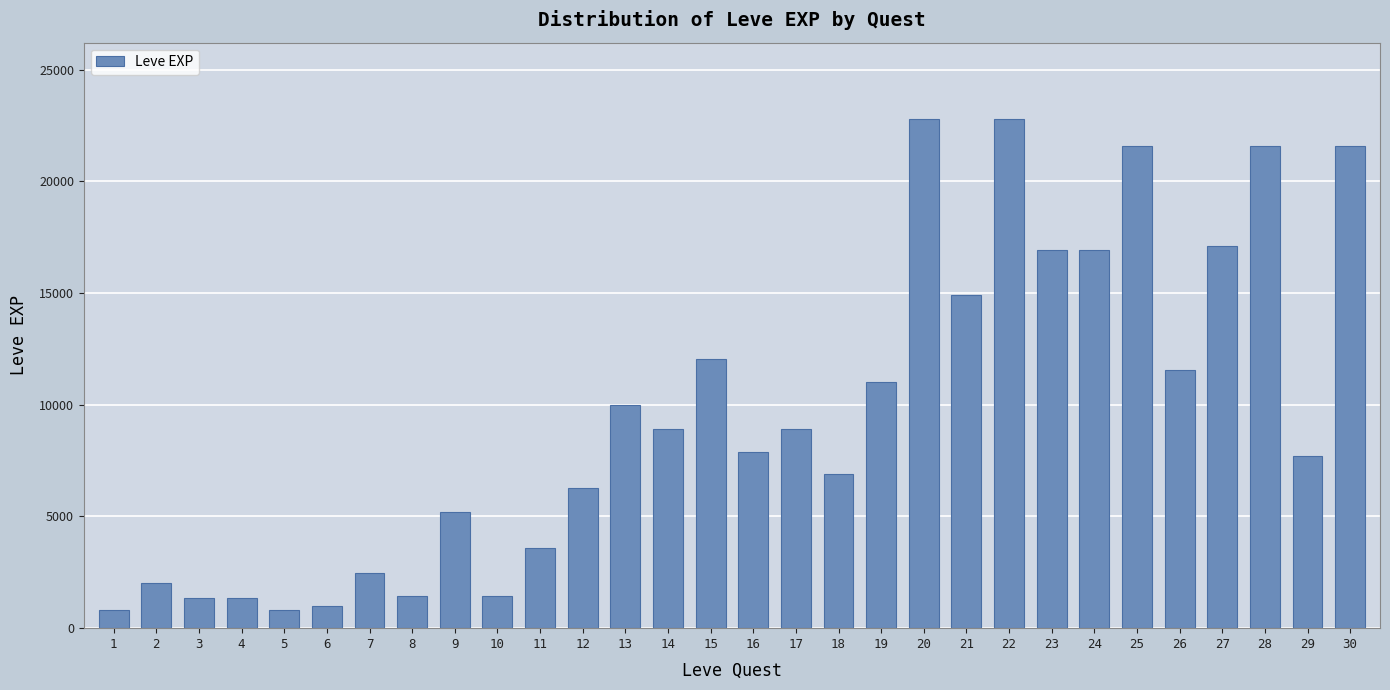

Approximately how many times larger is the value at 14 compared to 20?

0.4